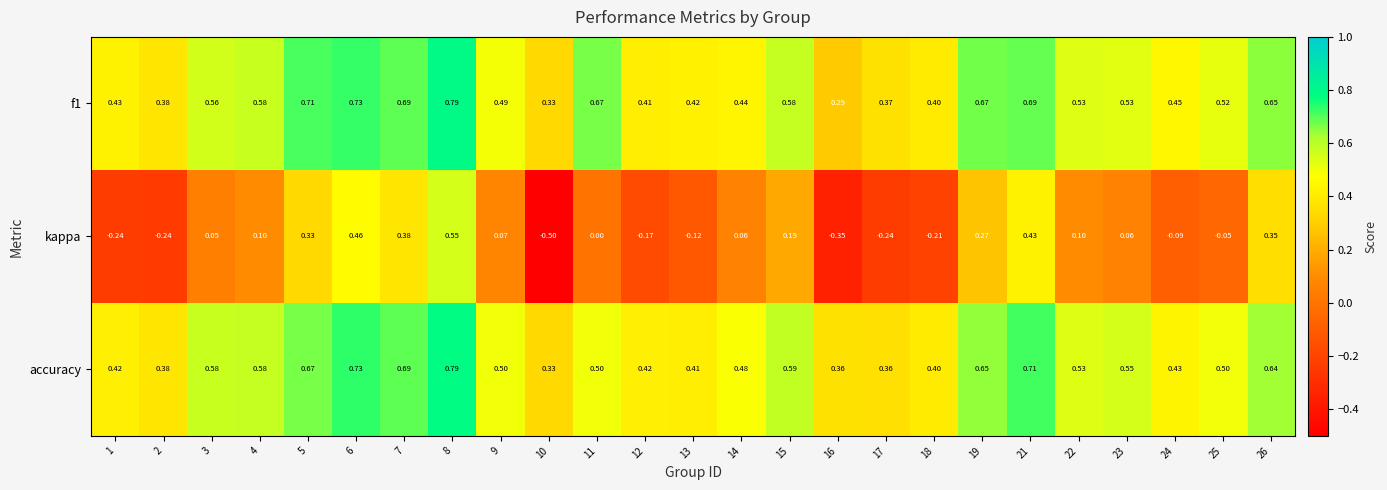

Which series changed the most between 22 and 25?

kappa